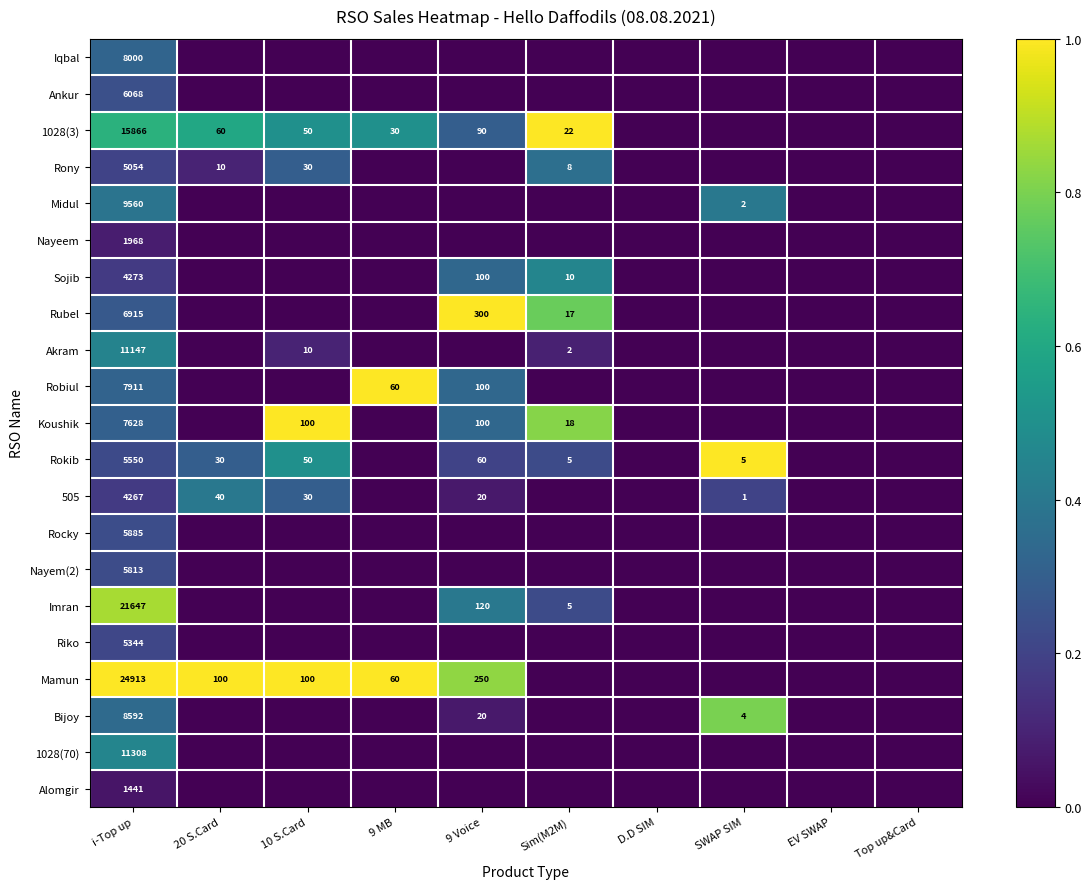

The Midul series shows 3 at SWAP SIM. True or false?

False